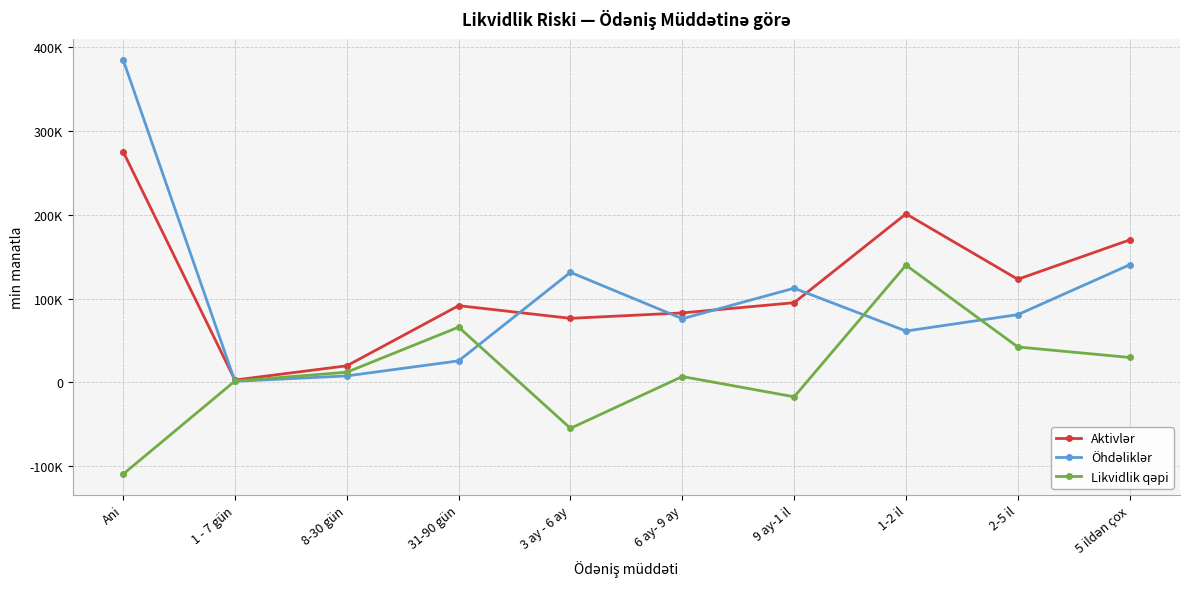

Is it true that Öhdəliklər equals 243600.4 at Ani?

False